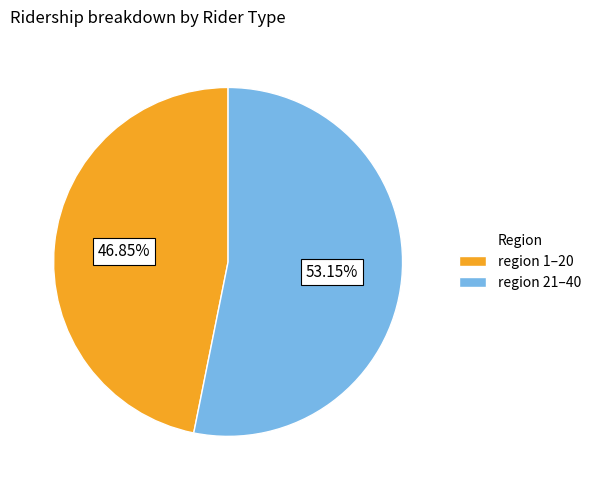

Is there a majority slice in this chart?

Yes